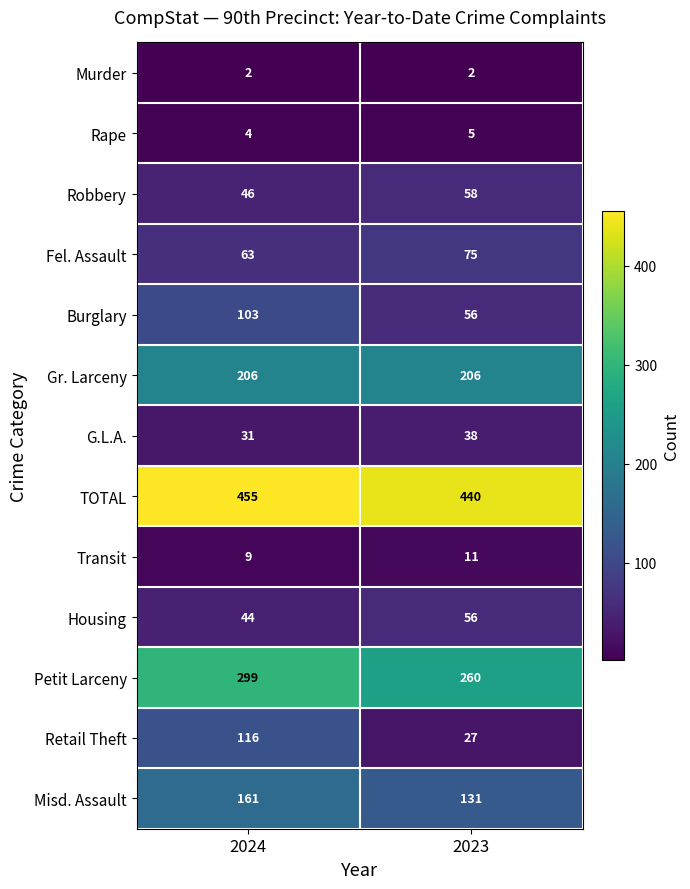

List the series in order of their peak value, highest first.

TOTAL, Petit Larceny, Gr. Larceny, Misd. Assault, Retail Theft, Burglary, Fel. Assault, Robbery, Housing, G.L.A., Transit, Rape, Murder